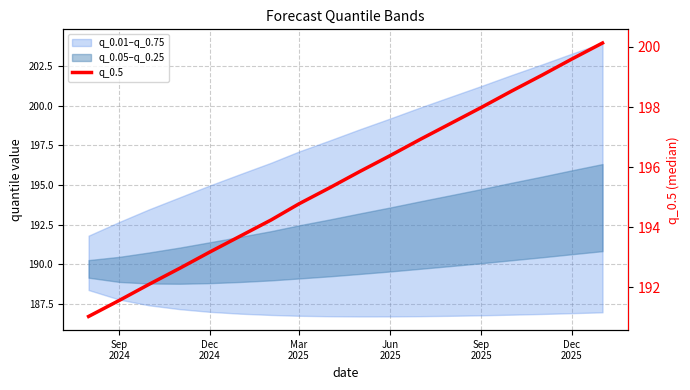

What is the change in value from Sep
2024 to 7?

+3.7